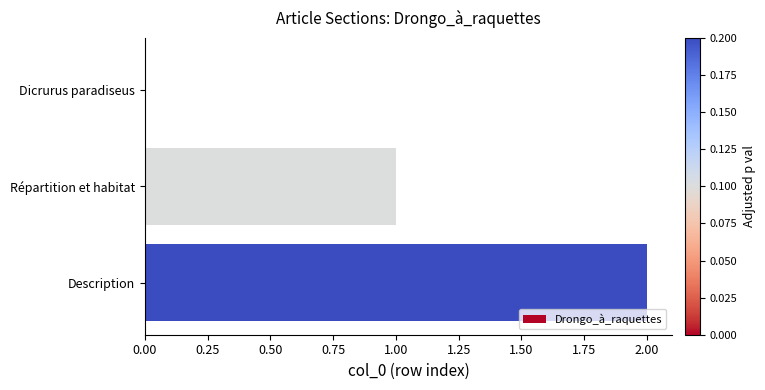

What is the sum of all values?

3